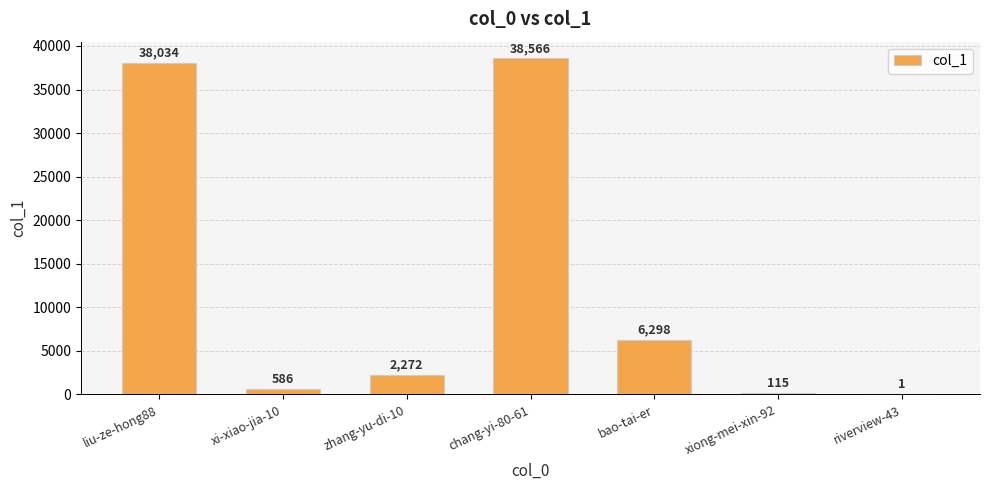

At which label does the data first exceed 2272?

liu-ze-hong88